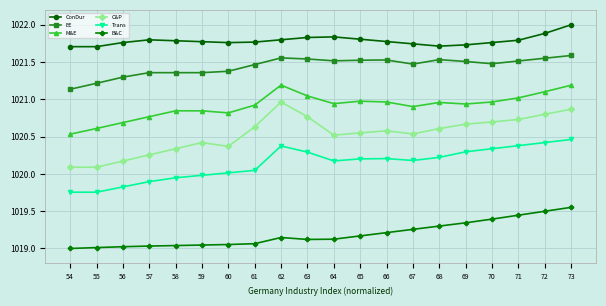

What are all the series names shown in the legend?

ConDur, EE, M&E, C&P, Trans, B&C